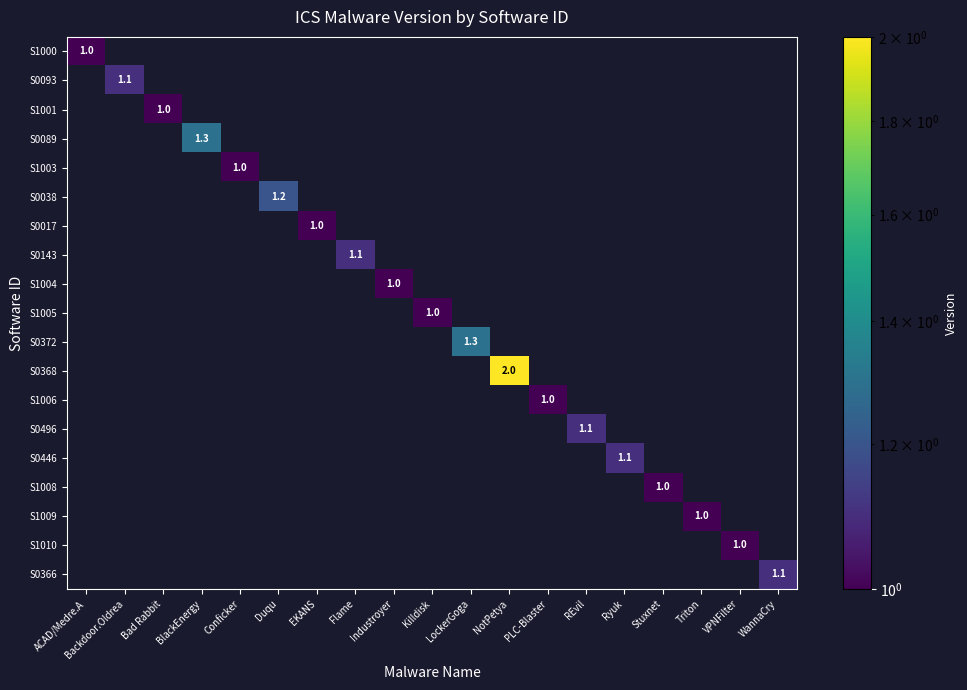

Which label corresponds to the largest value in the chart?

NotPetya